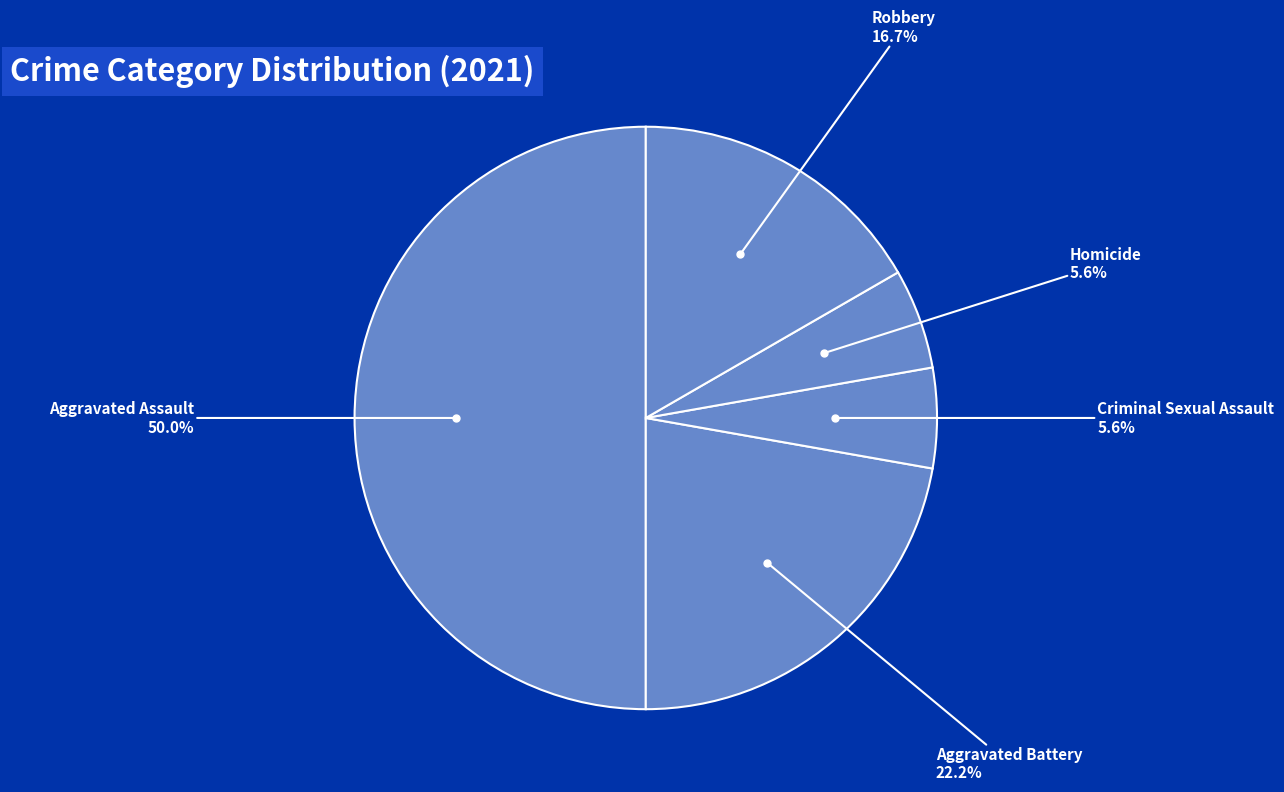

To the nearest percent, what portion does Aggravated Battery represent?

22%